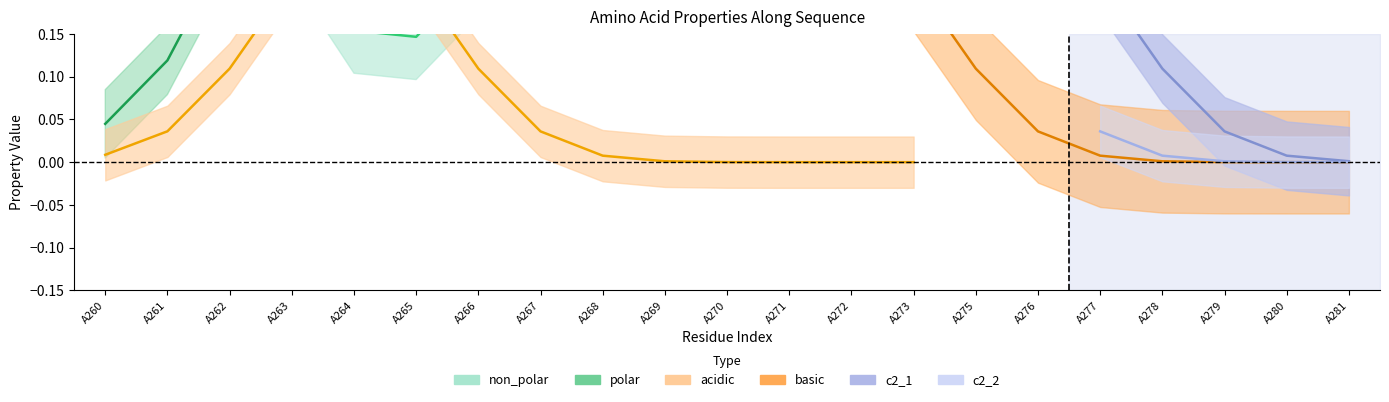

At A267, list the series in order from smallest to largest.

polar, acidic, basic, c2_2, non_polar, c2_1